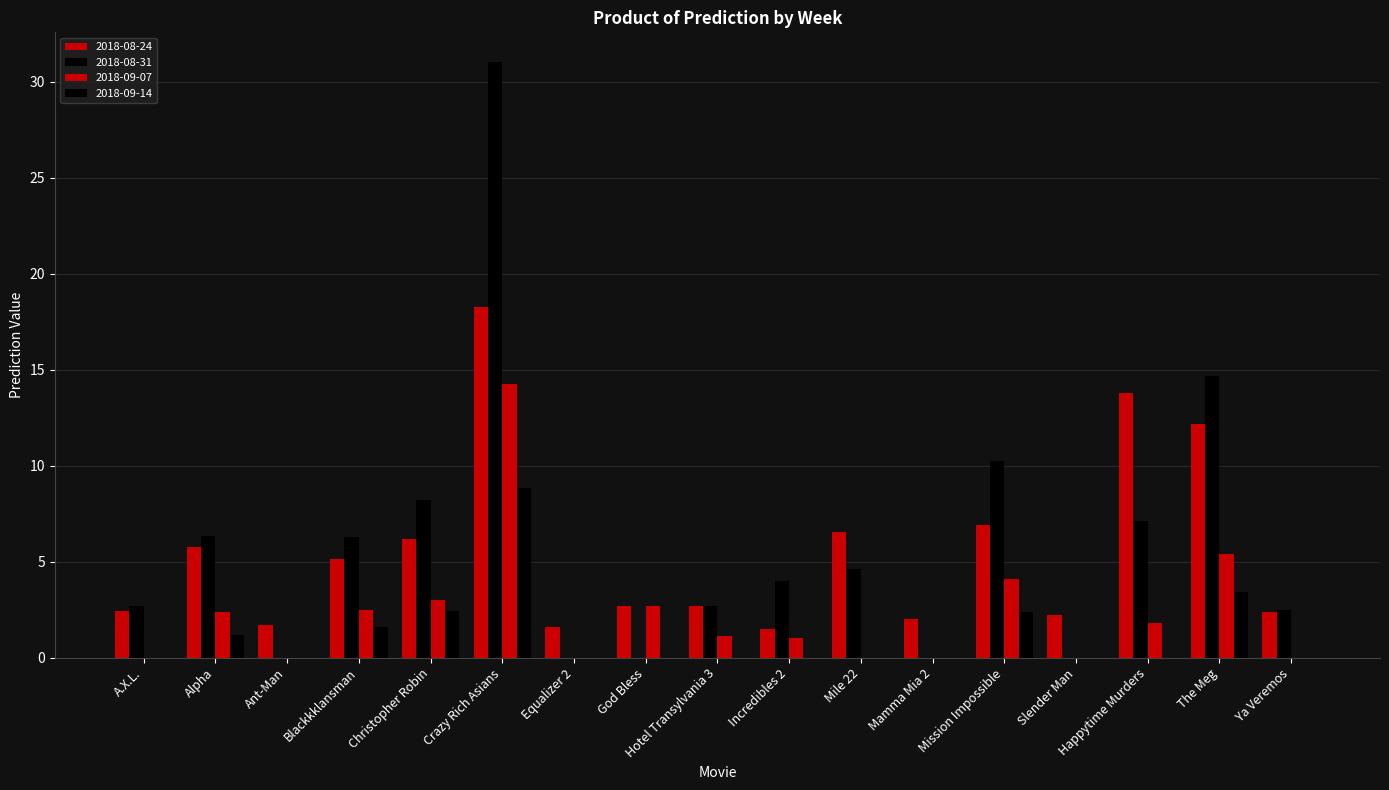

What is the difference between the 2018-08-31 values at Hotel Transylvania 3 and Alpha?

3.6